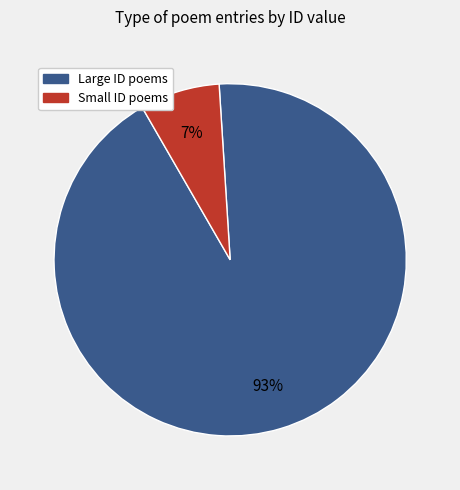

To the nearest percent, what is the average slice percentage?

50%